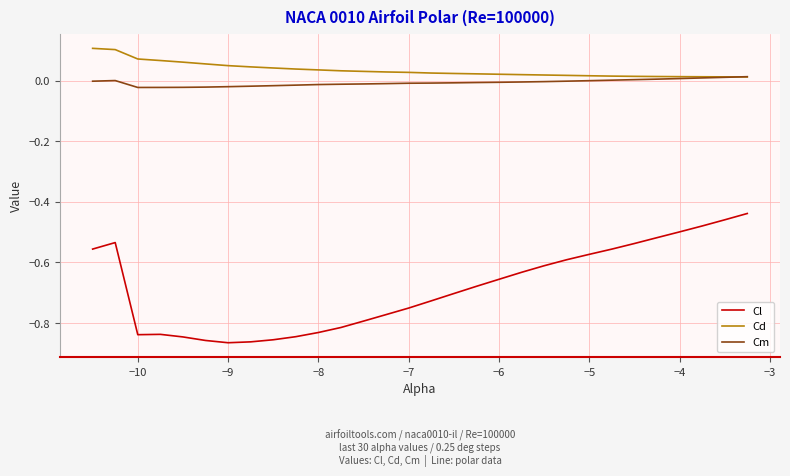

Which series has the largest total across all categories?

Cd